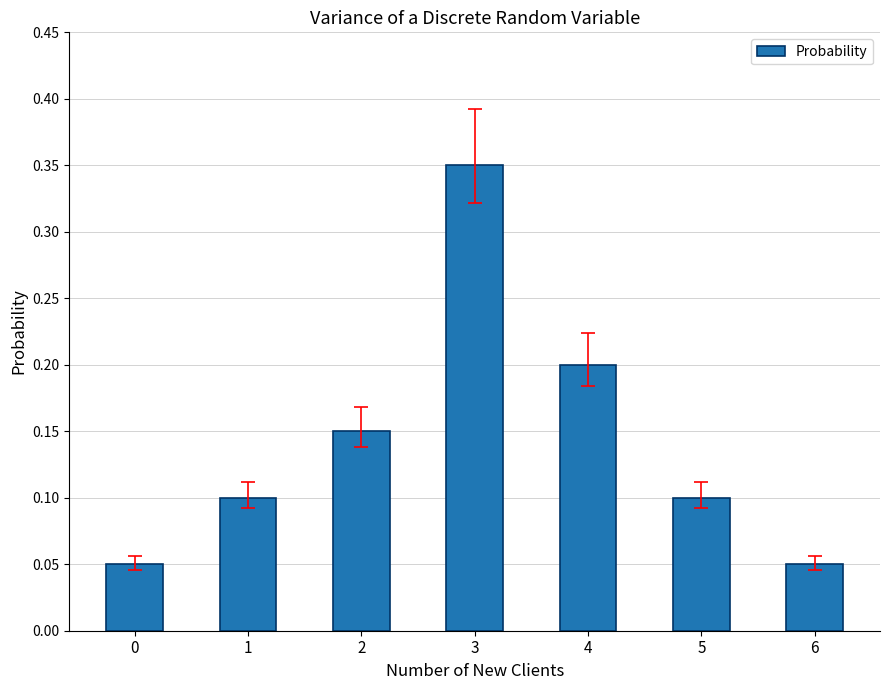

What is the change in value from 0 to 3?

+0.3